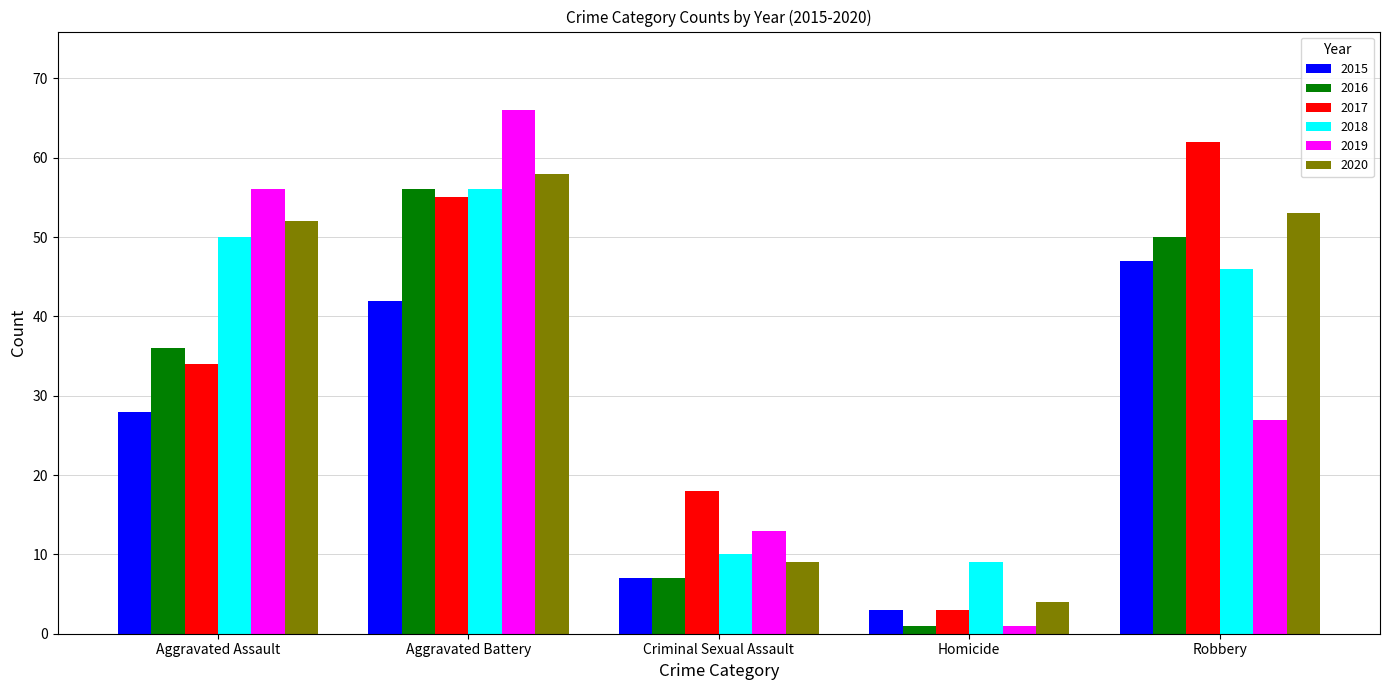

What is the spread (max minus min) of values at Aggravated Battery?

24